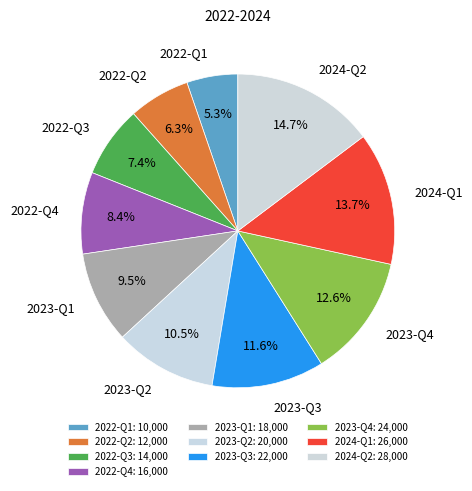

What percentage do 2024-Q2 and 2022-Q3 together represent?

22.1%